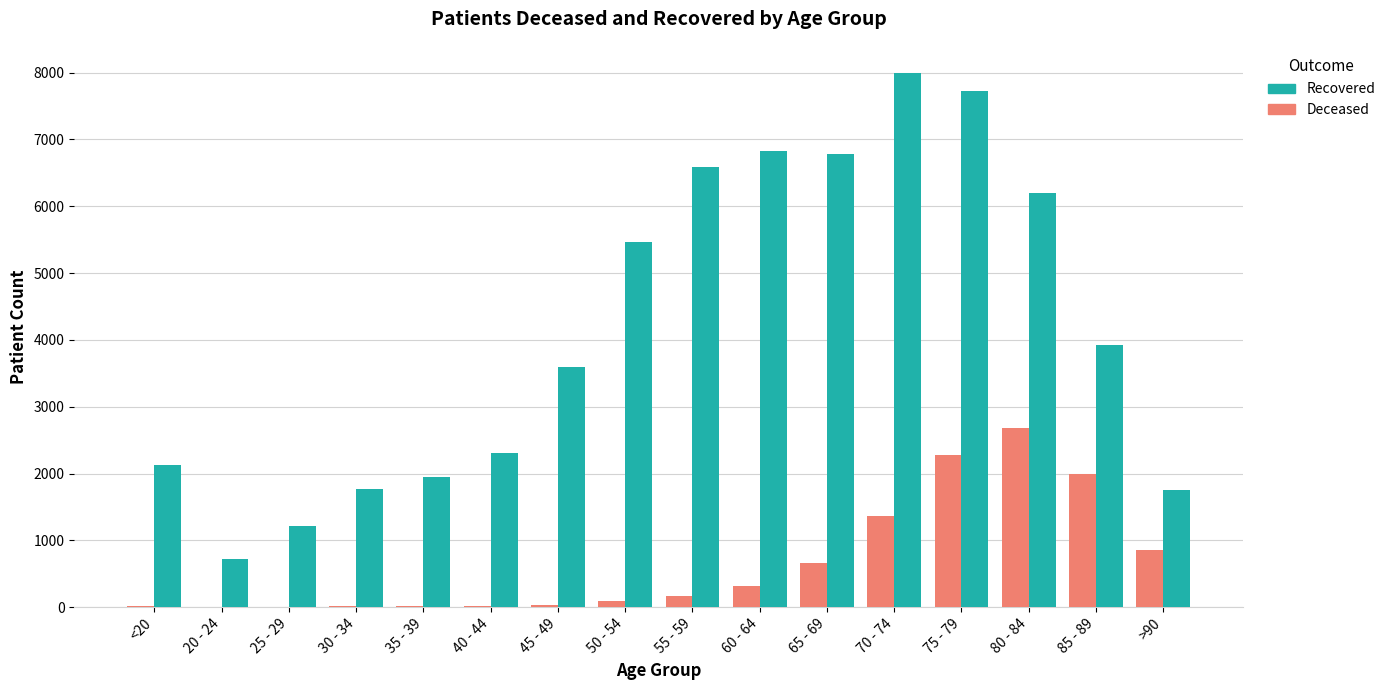

Is it true that Recovered equals 2313 at 40 - 44?

True